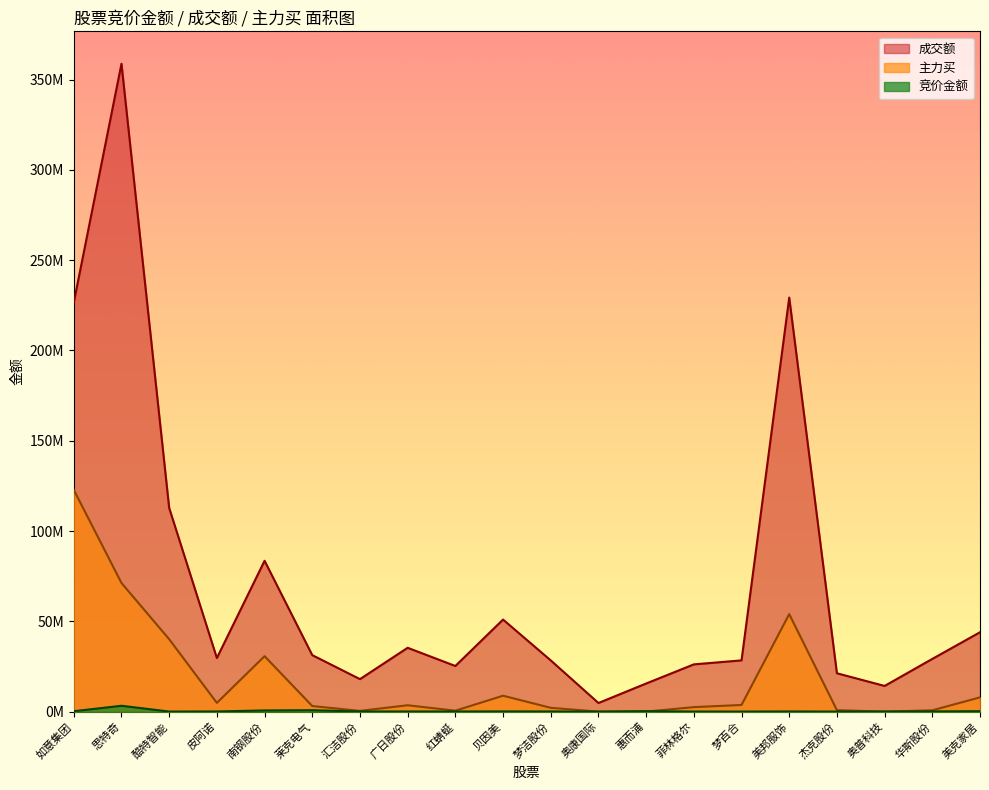

At how many categories does at least one series exceed 183326322?

3